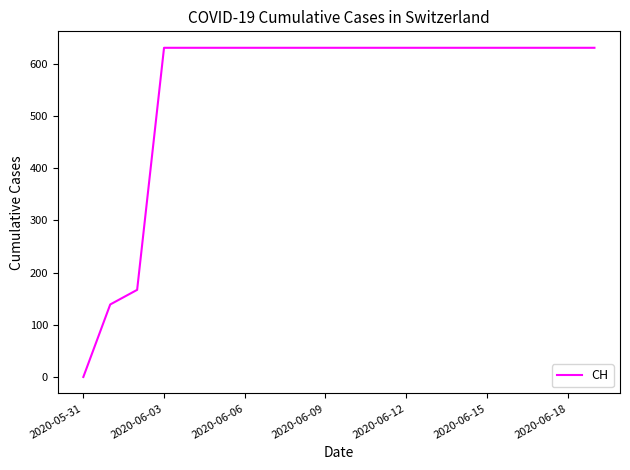

What is the maximum value shown in the chart?

631